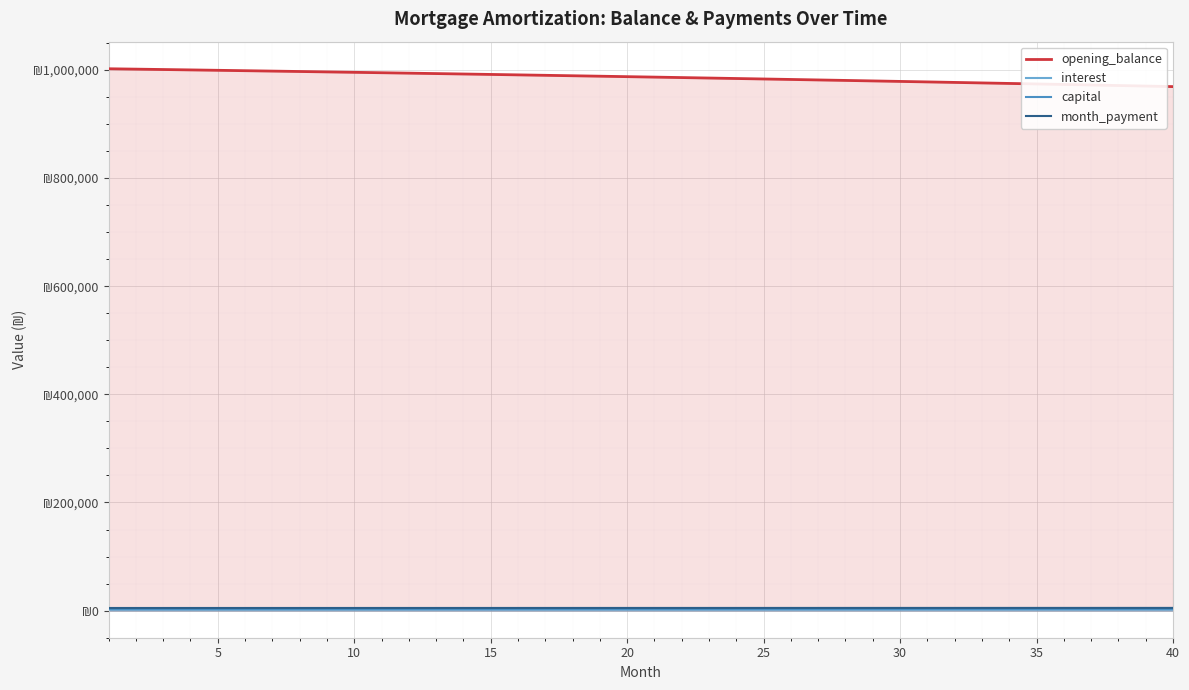

What are all the series names shown in the legend?

opening_balance, interest, capital, month_payment